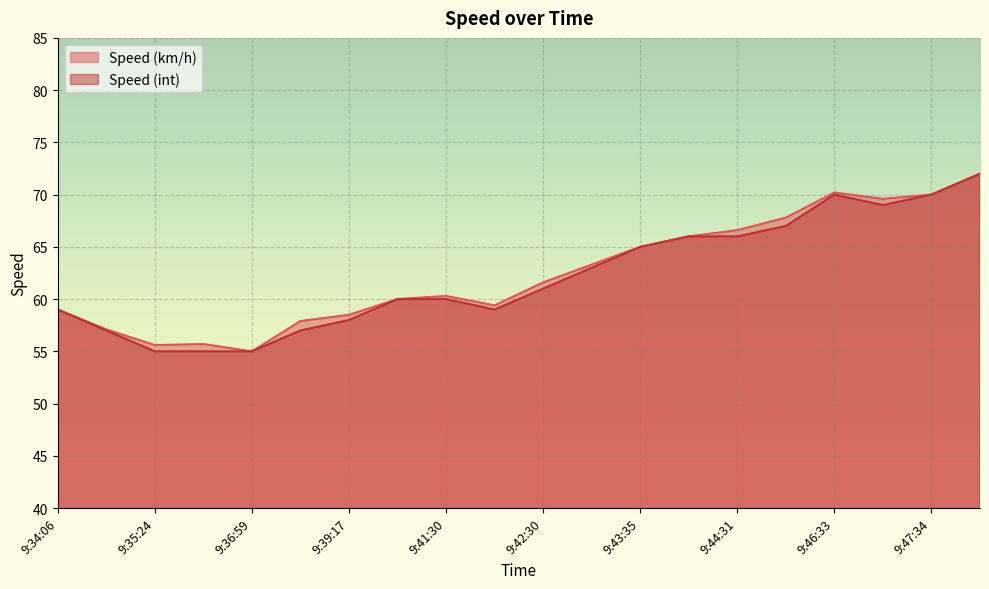

True or false: Speed (int) and Speed (km/h) intersect in this chart.

False